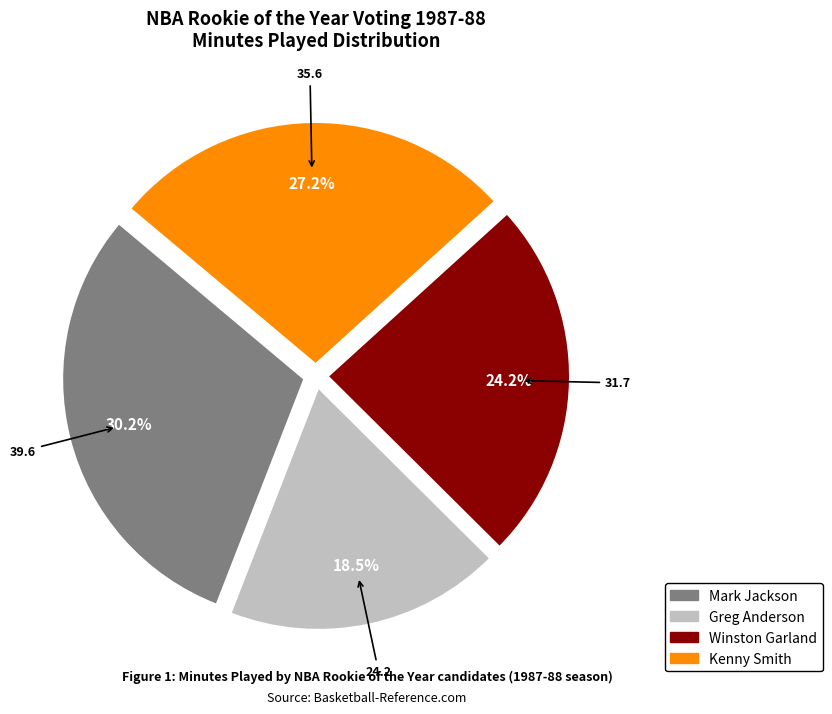

To the nearest percent, what is the combined percentage of Mark Jackson and Greg Anderson?

49%